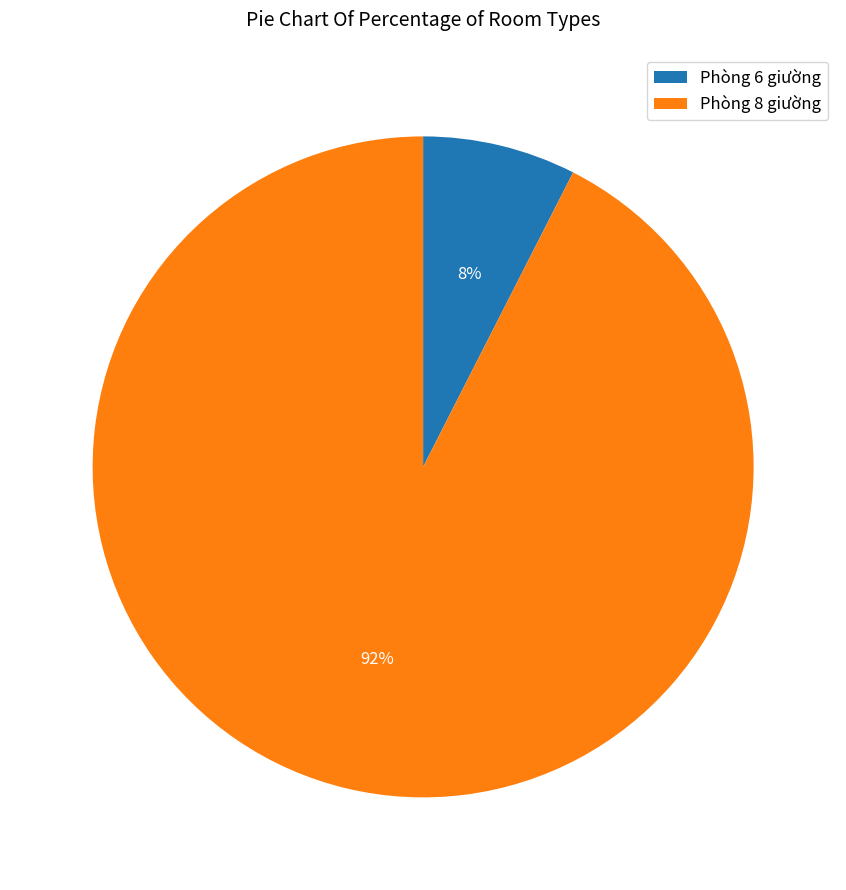

To the nearest percent, what percentage of the pie is Phòng 8 giường?

92%